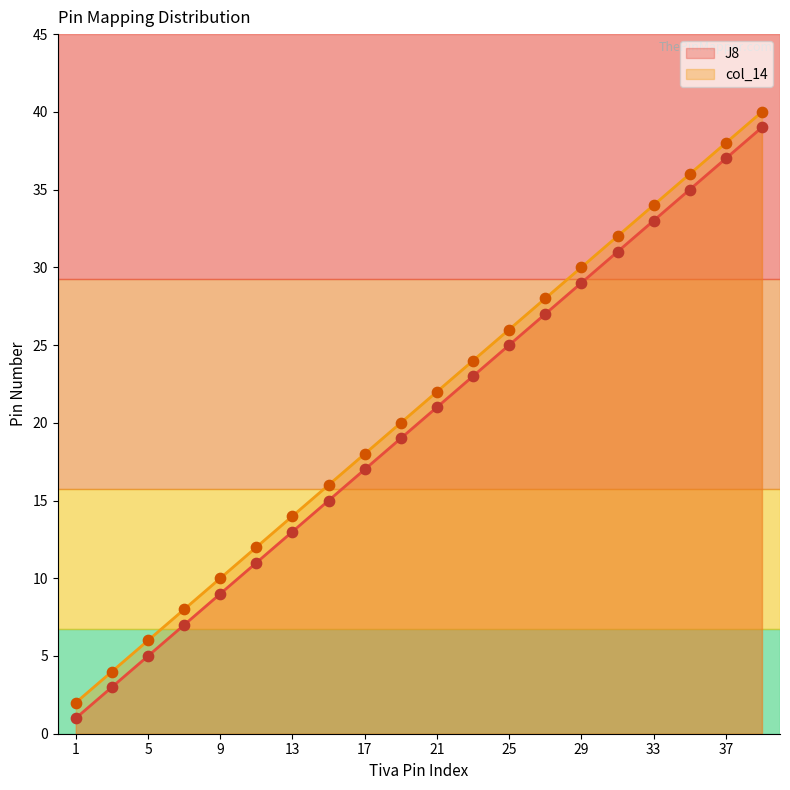

Is the value of J8 at 9 greater than the value of col_14 at 35?

No